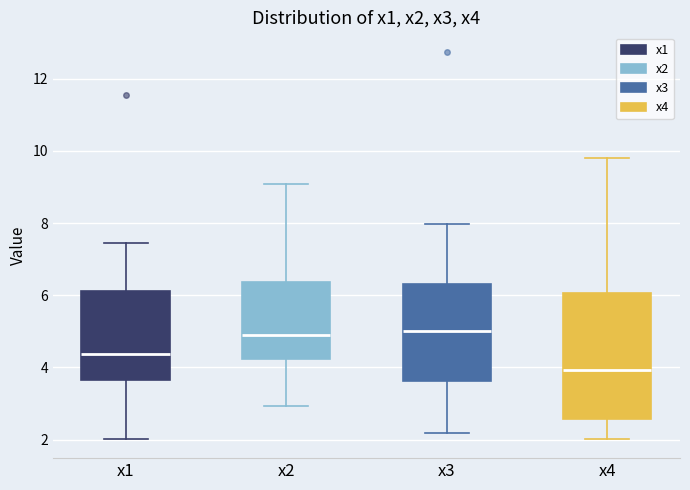

Reading left to right, read every box against the y-axis: the position of its median line, the range the box covers, and the ends of its whiskers. The values are not printed on the chart, so give them approximately, as read against the axis.

x1: median 4.4, box 3.6 to 6.2, whiskers 2.0 to 7.4
x2: median 4.8, box 4.2 to 6.4, whiskers 3.0 to 9.0
x3: median 5.0, box 3.6 to 6.4, whiskers 2.2 to 8.0
x4: median 4.0, box 2.6 to 6.0, whiskers 2.0 to 9.8